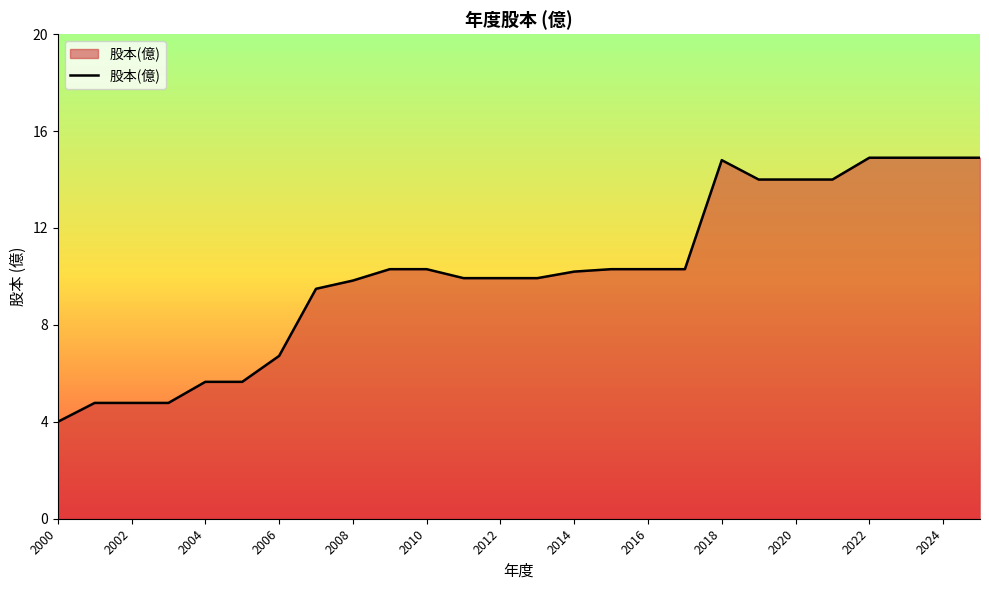

What is the greatest value displayed?

14.9